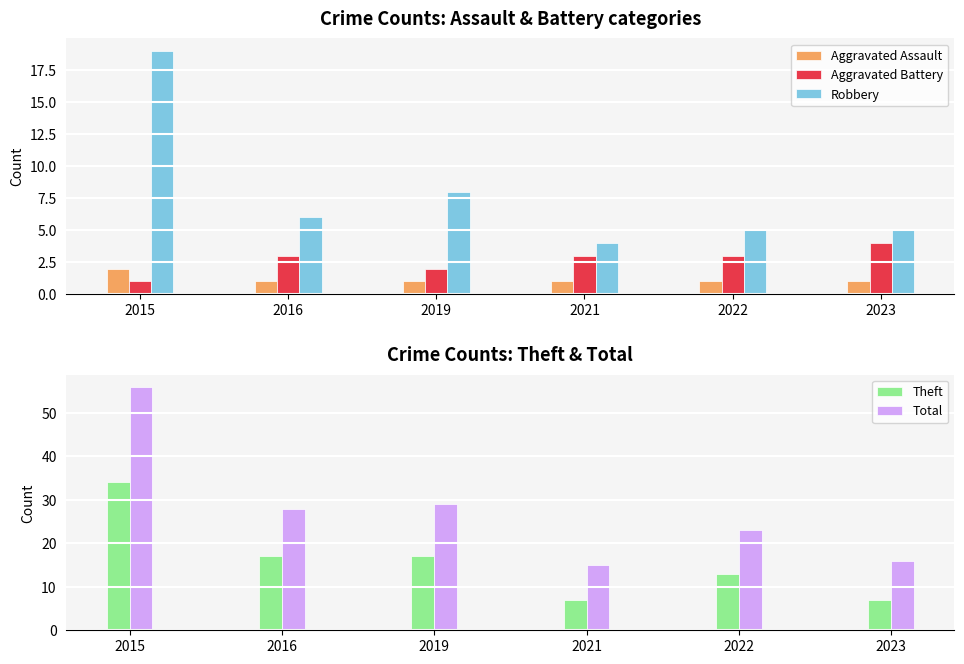

What is the difference between the maximum and second lowest values in the Total series?

40